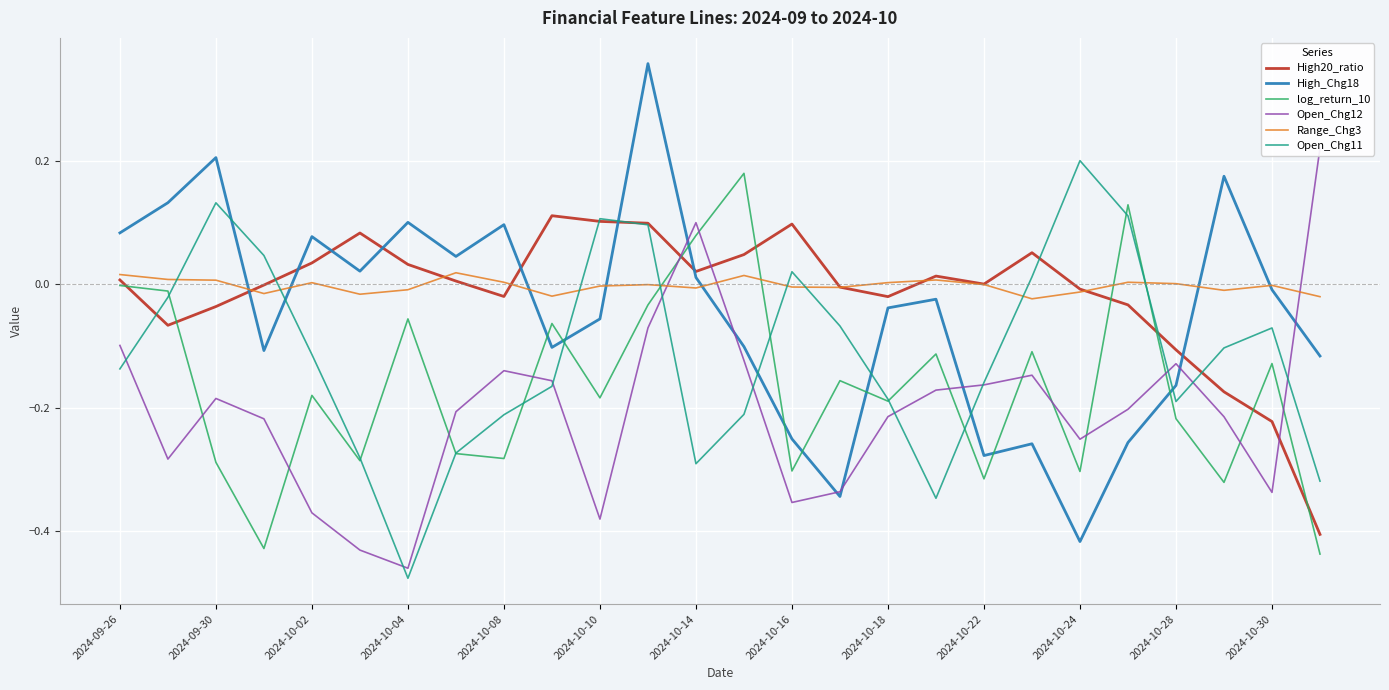

How many interior local peaks does the Range_Chg3 series have?

7